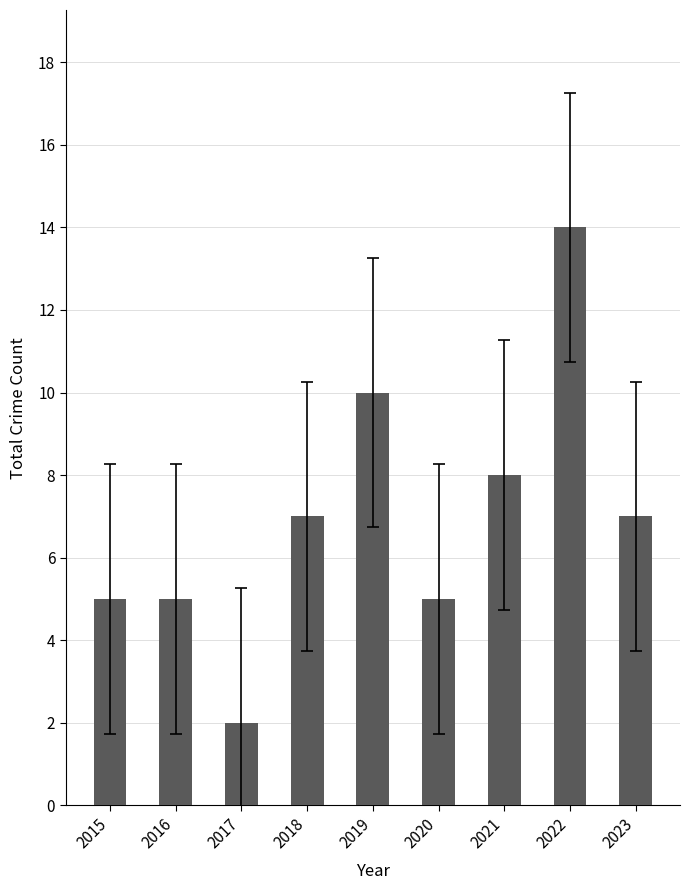

The value at 2016 is 5. True or false?

True